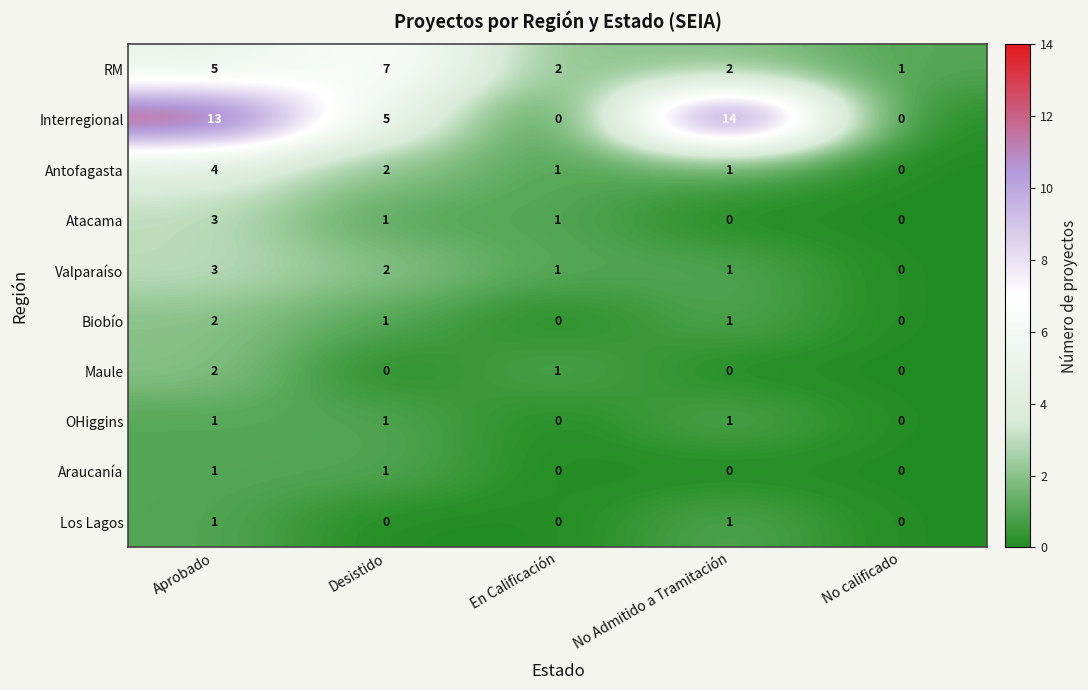

Which series changed the most between No Admitido a Tramitación and No calificado?

Interregional